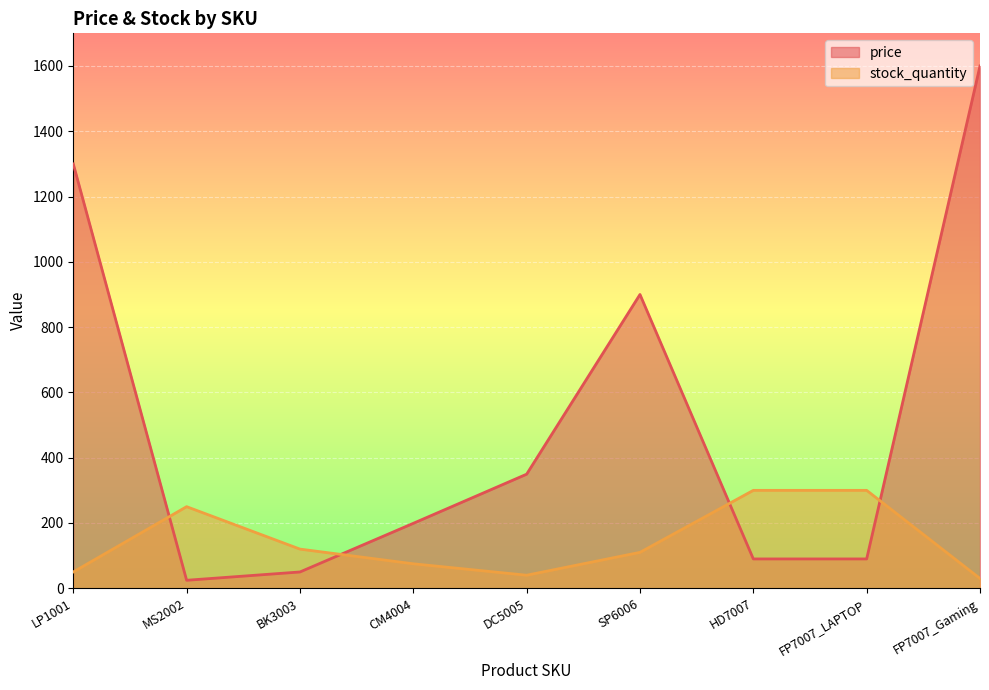

What are all the series names shown in the legend?

price, stock_quantity